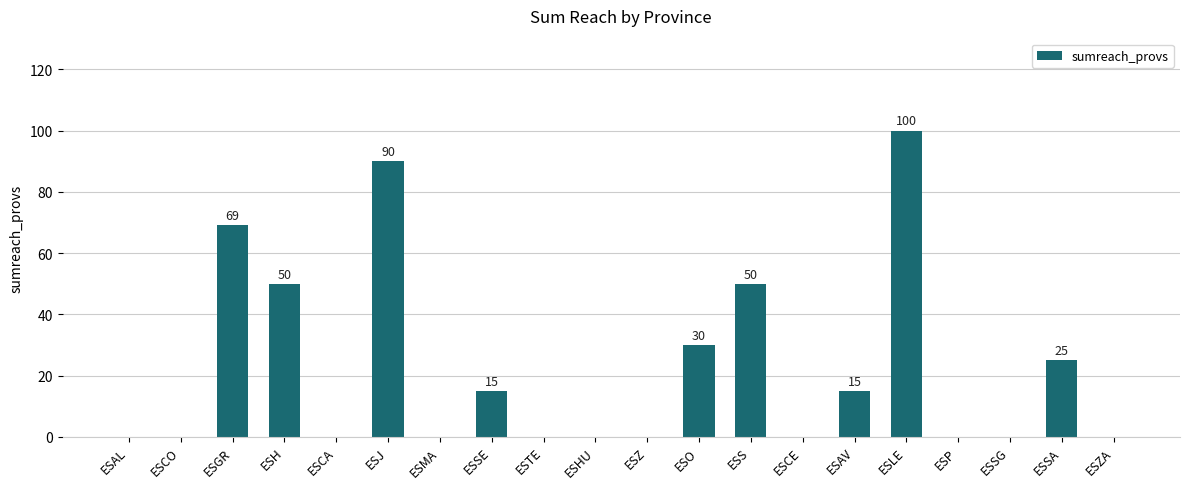

What is the maximum value shown in the chart?

100